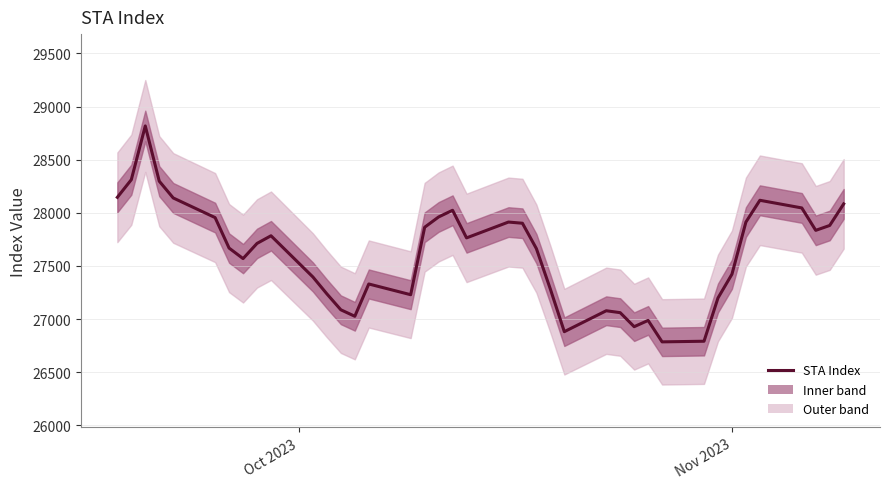

What is the minimum value shown in the chart?

26785